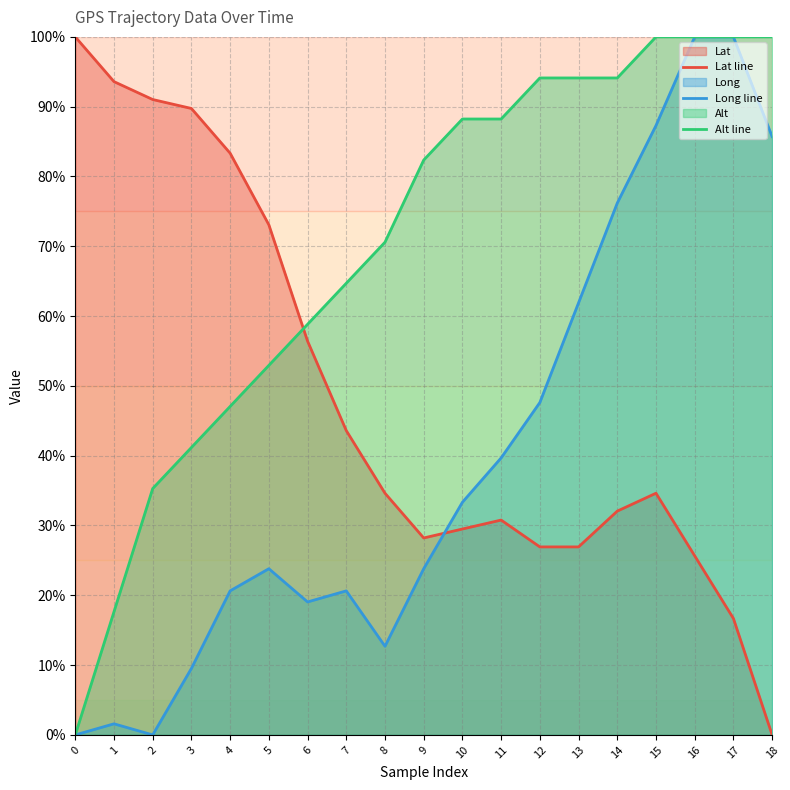

How many positive values does the Long line series have?

17